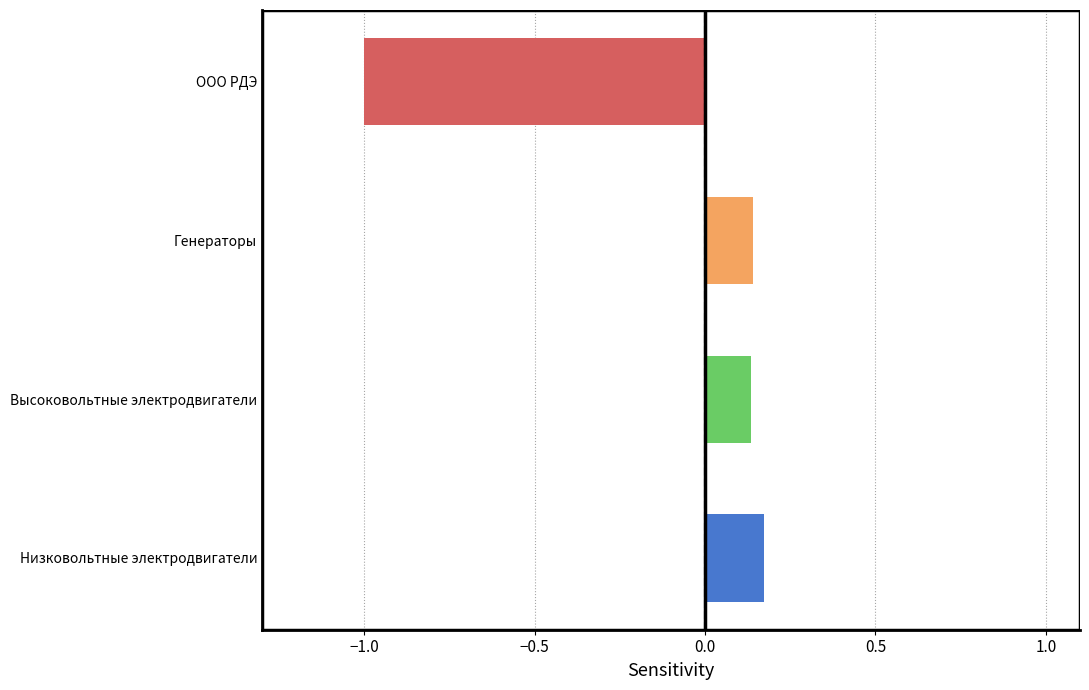

The chart shows a value of -1.0 at ООО РДЭ. True or false?

True